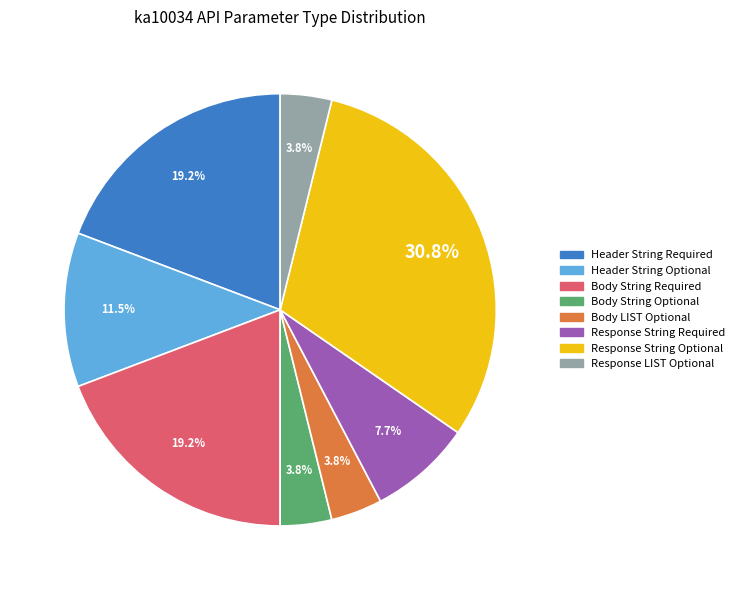

Is there any slice that represents more than half of the pie?

No